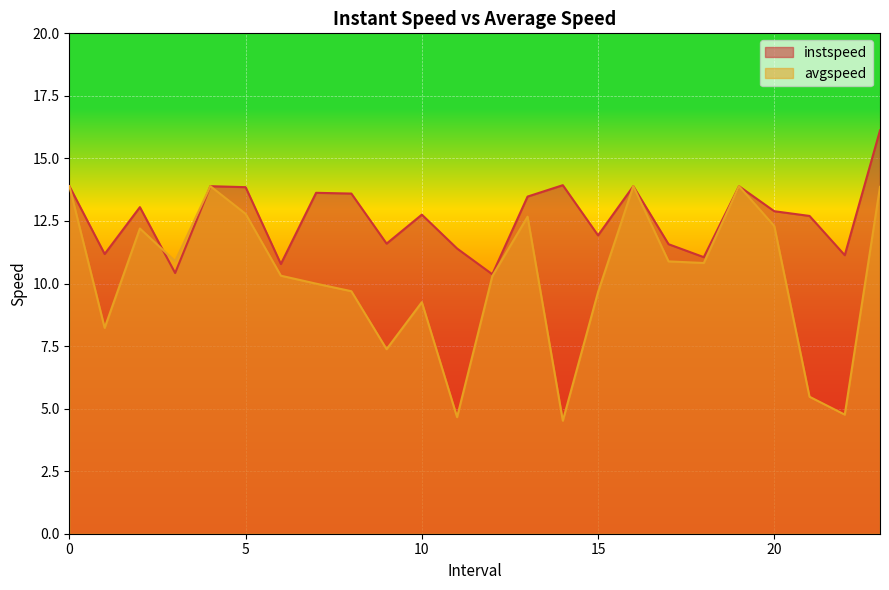

What is the label of the 11th point from the left?

10.0